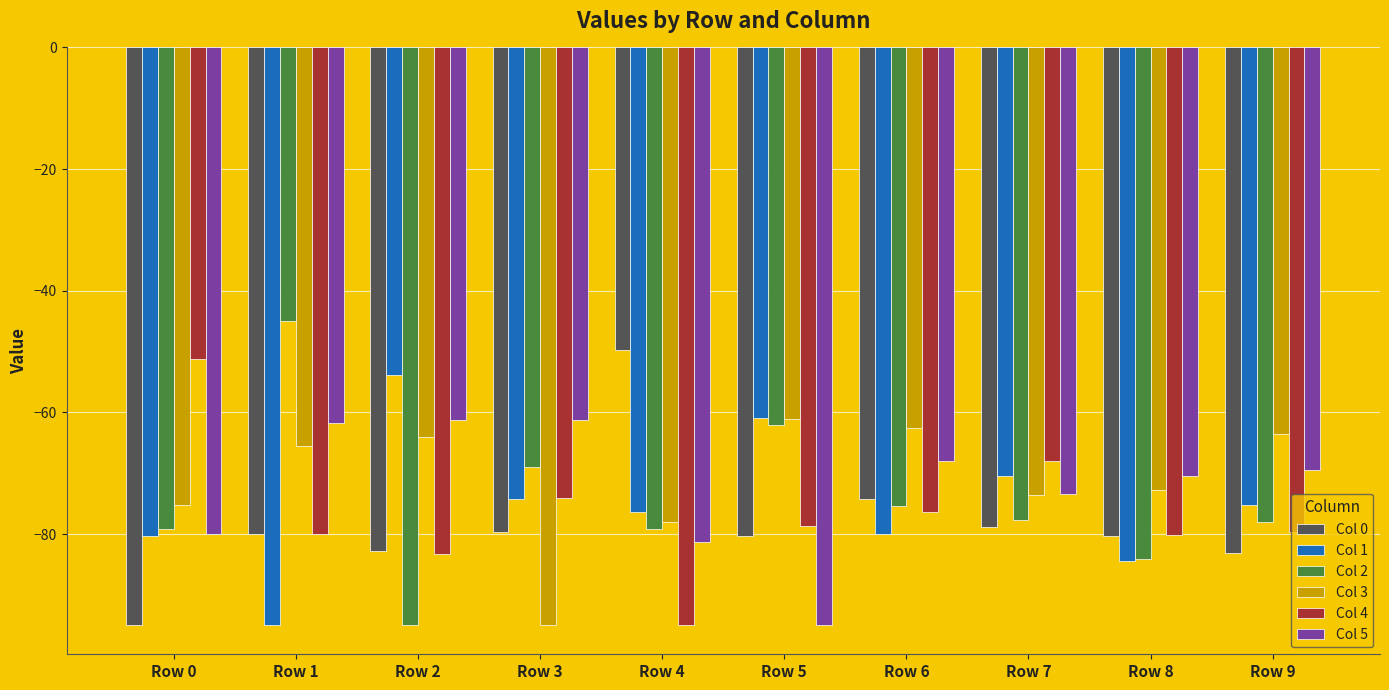

What is the total value across all series at Row 2?

-440.2